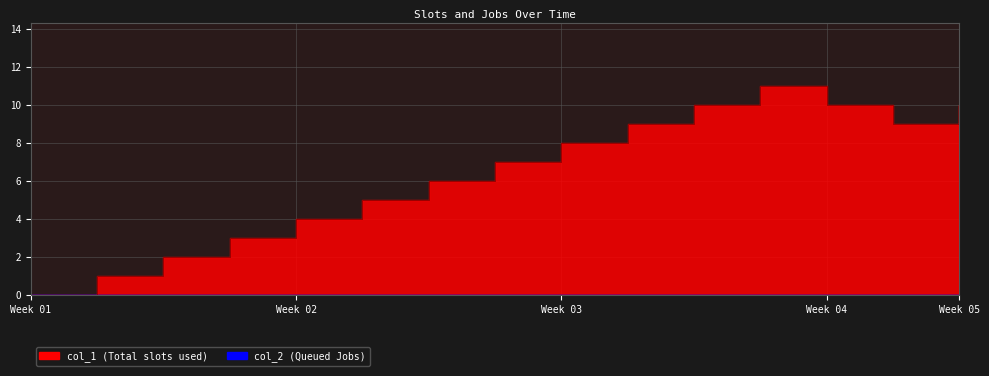

What value does the data have at 1608304221?

5